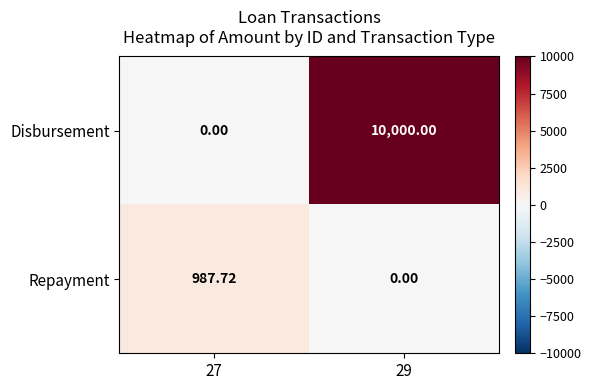

At 29, list the series in order from largest to smallest.

Disbursement, Repayment